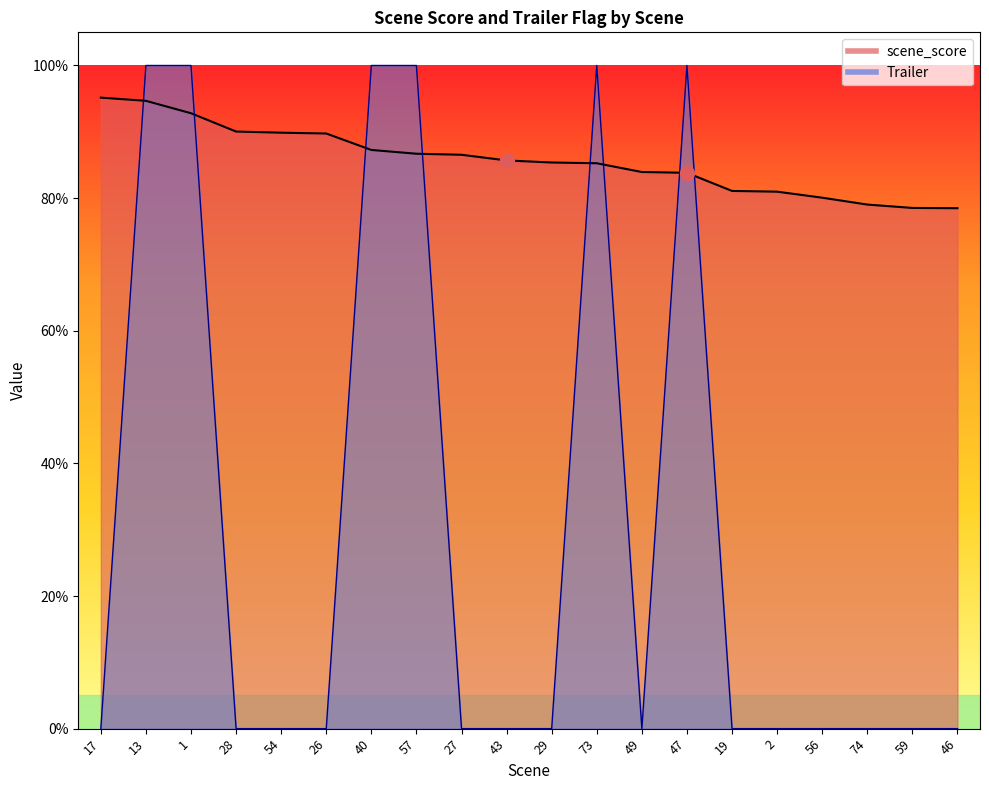

How many times do Trailer and scene_score cross each other?

8